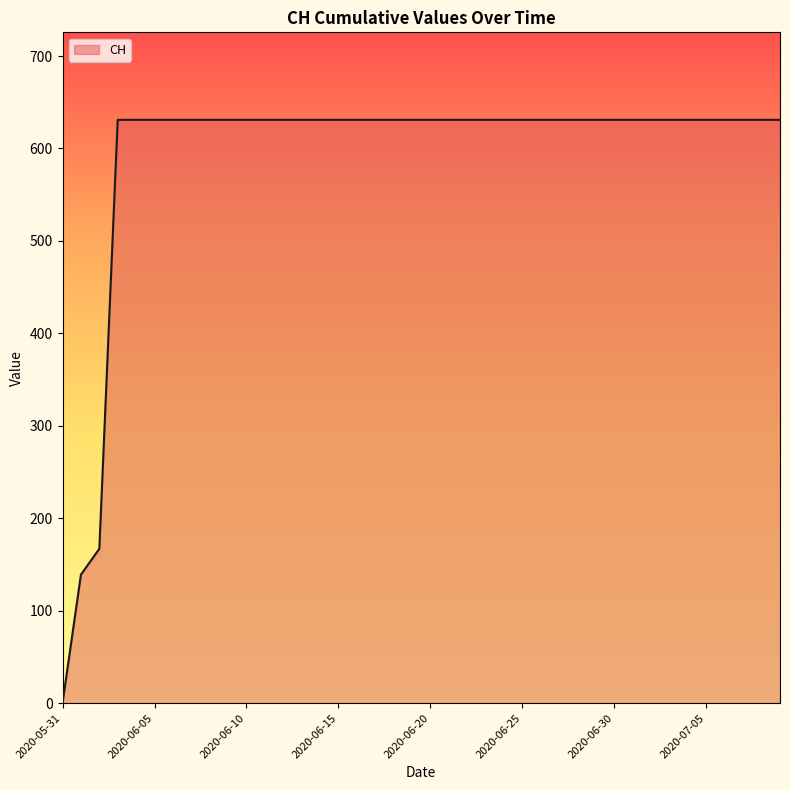

What is the difference between the maximum and minimum values?

631